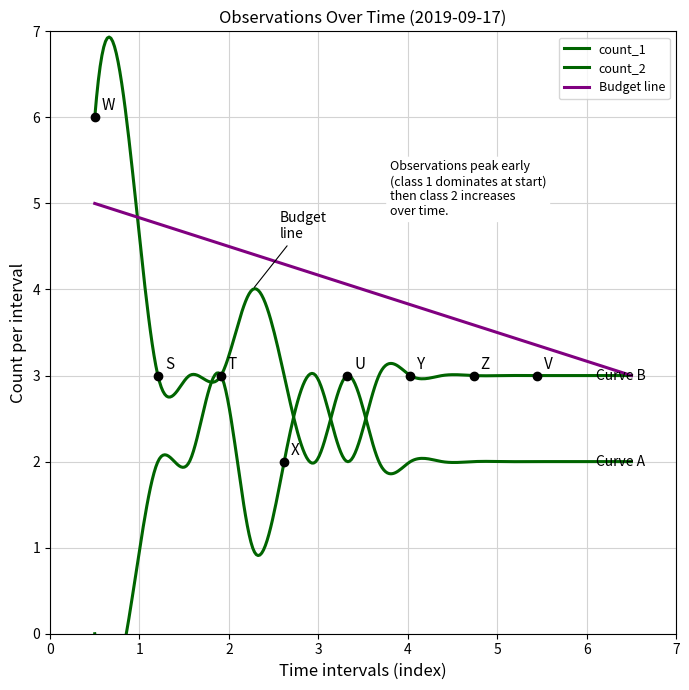

The value of count_1 at 02:43 is 4. True or false?

False